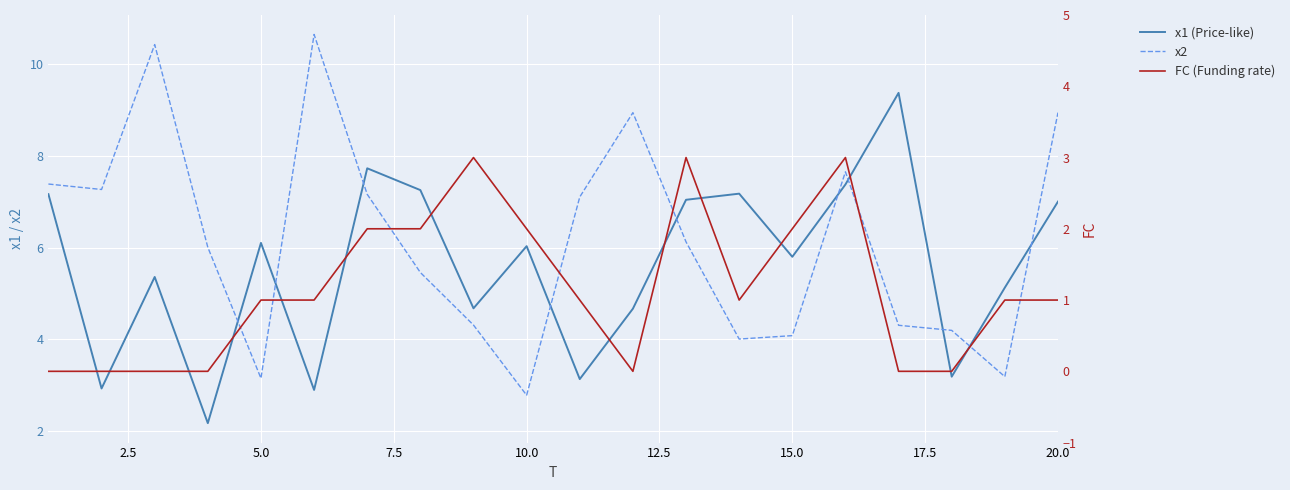

What are all the series names shown in the legend?

x1 (Price-like), x2, FC (Funding rate)